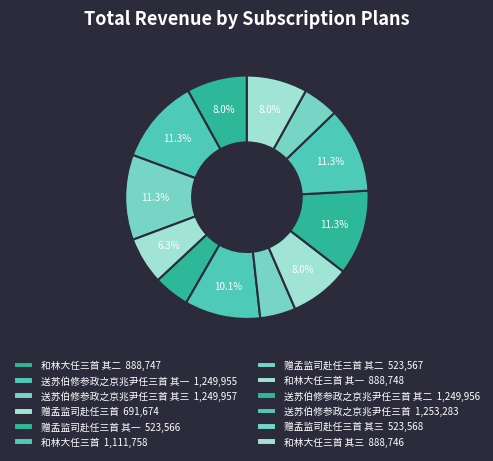

Which slice is the largest?

送苏伯修参政之京兆尹任三首